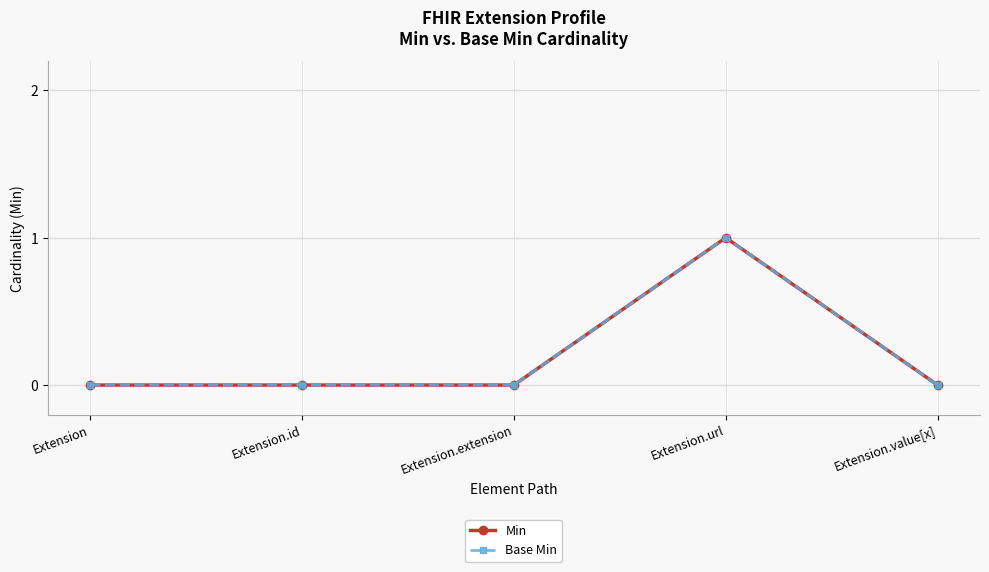

Does the chart have visible grid lines?

Yes